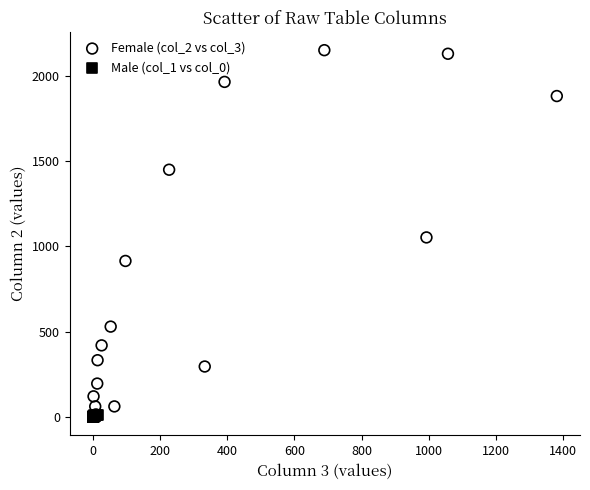

Which series reaches the maximum Y coordinate?

Female (col_2 vs col_3)